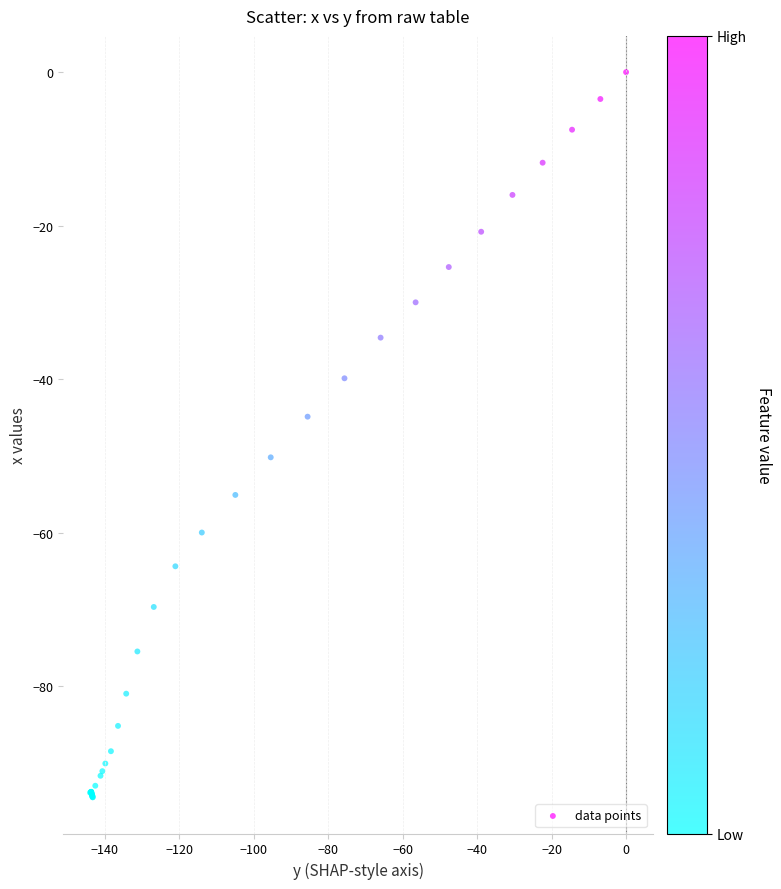

What Y value in the scatter plot is closest to -47?

-44.9